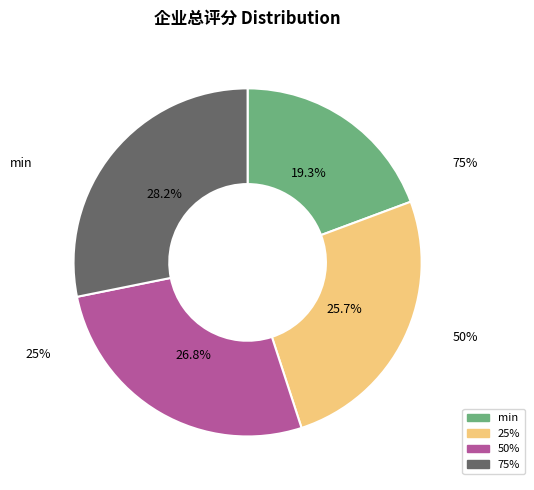

Which category has the smallest portion of the pie?

min